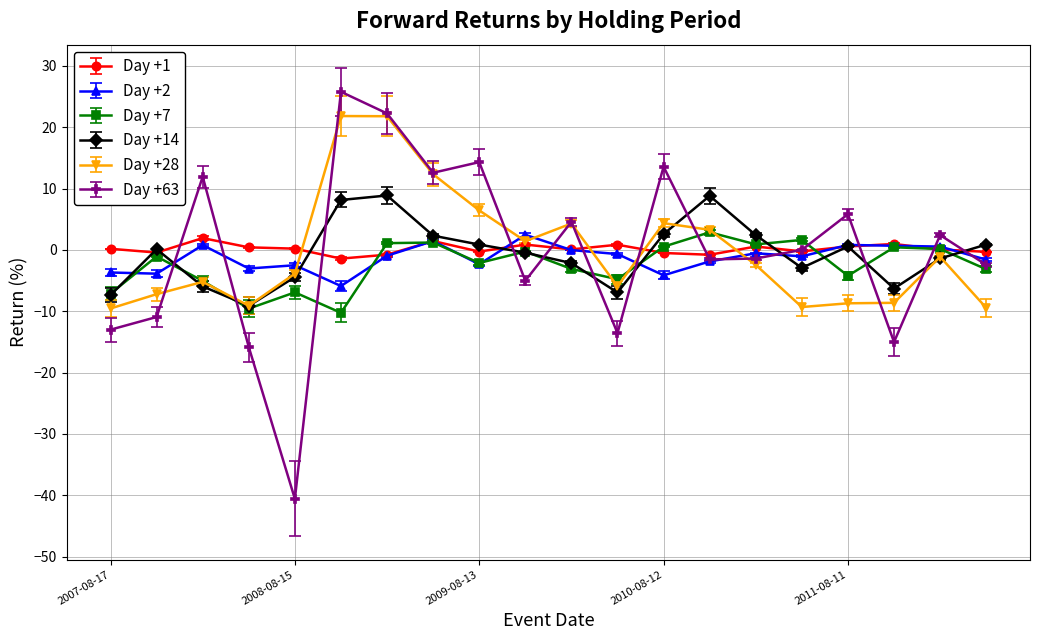

What is the lowest value of the Day +28 series?

-9.5